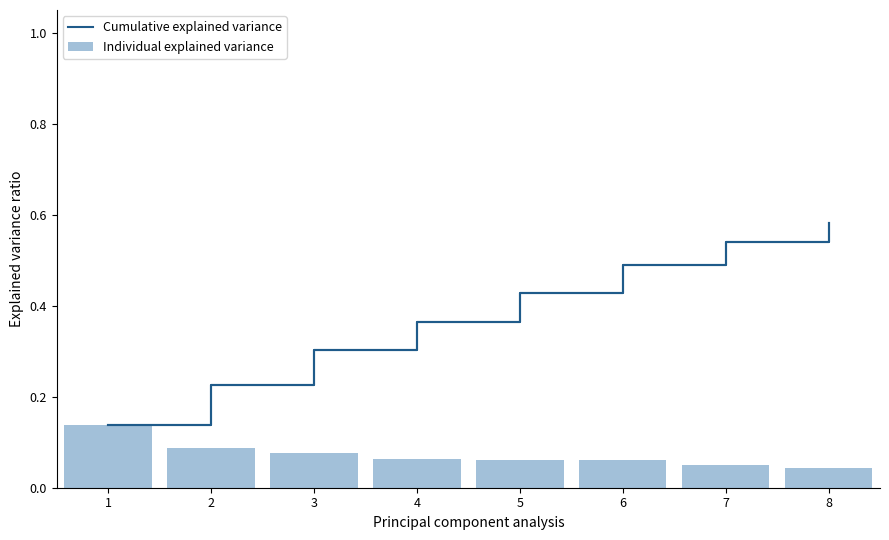

The value of Individual explained variance at 7 is 0.1. True or false?

True